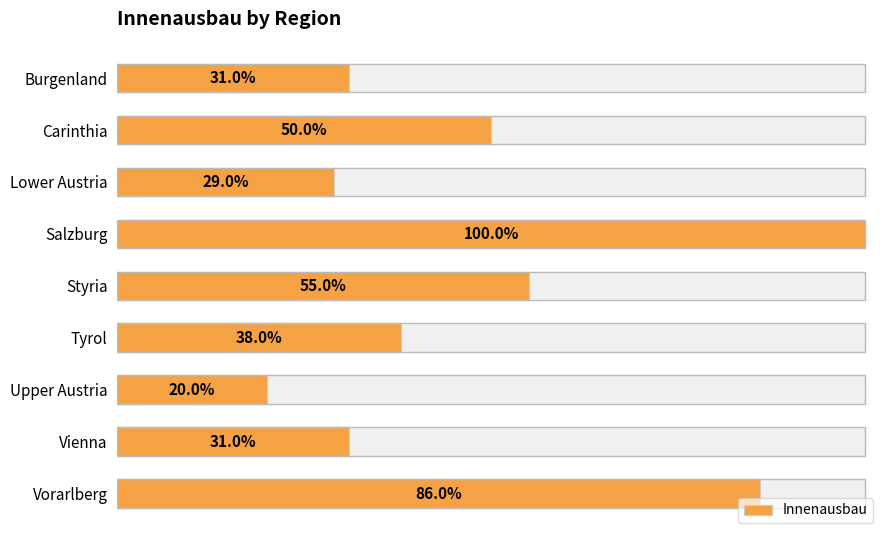

Reading right to left, extract all data points from this chart.

86	31	20	38	55	100	29	50	31